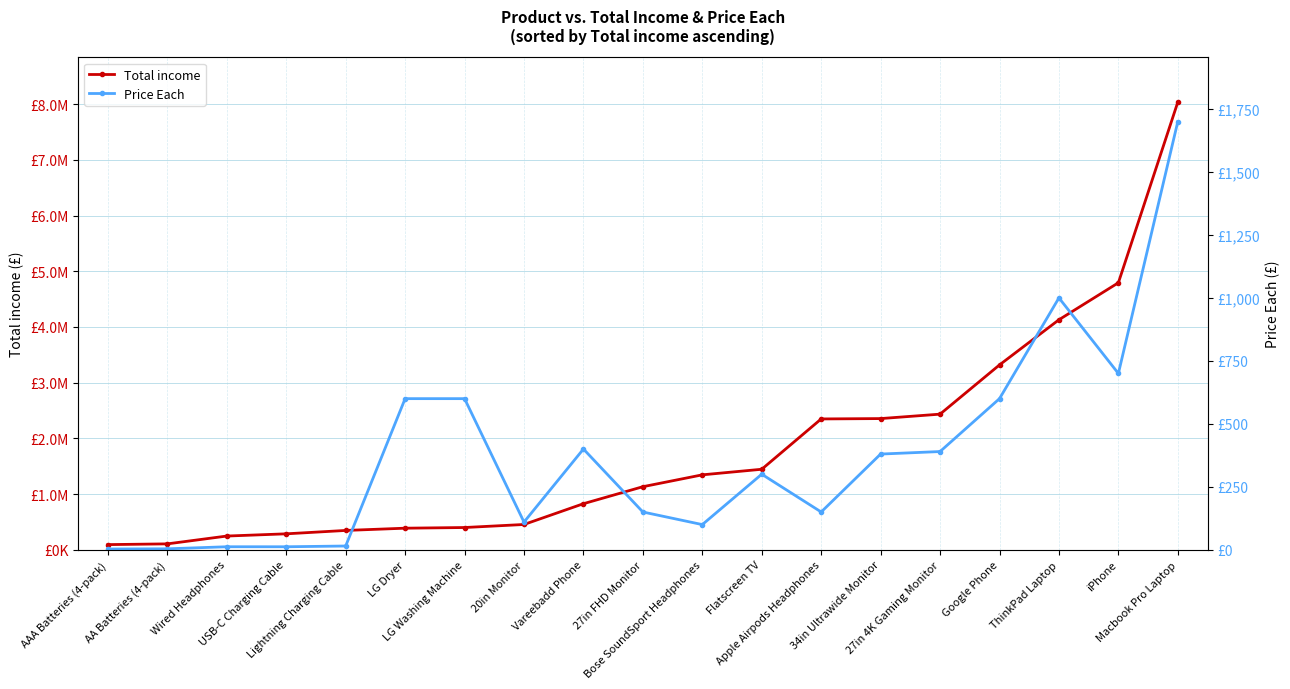

What is the value of the Price Each point at the 11th from the left?

100.0